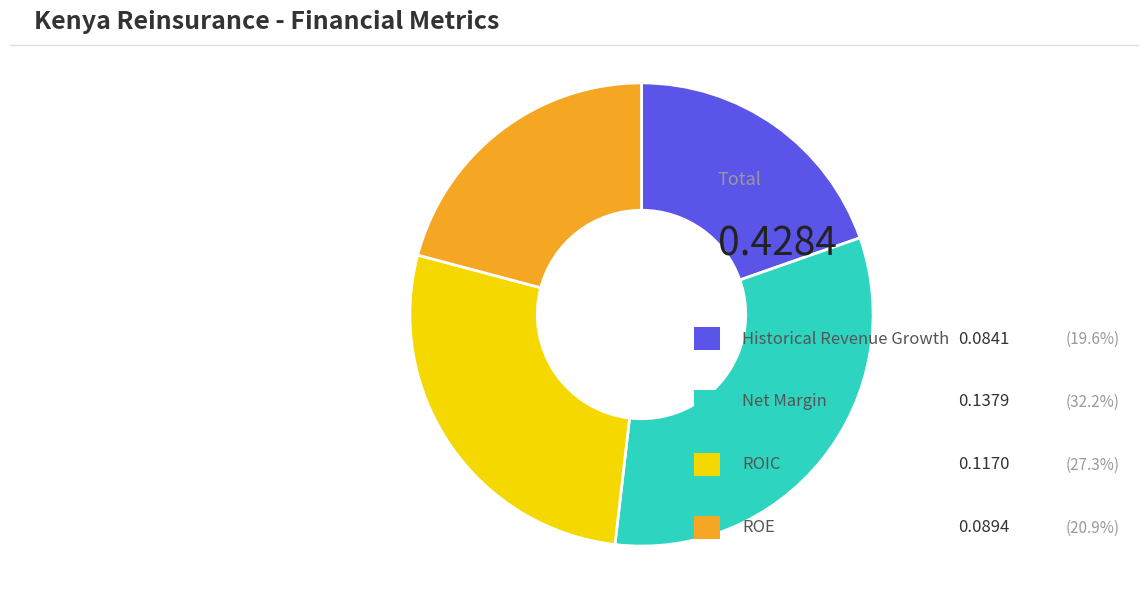

Is there a majority slice in this chart?

No